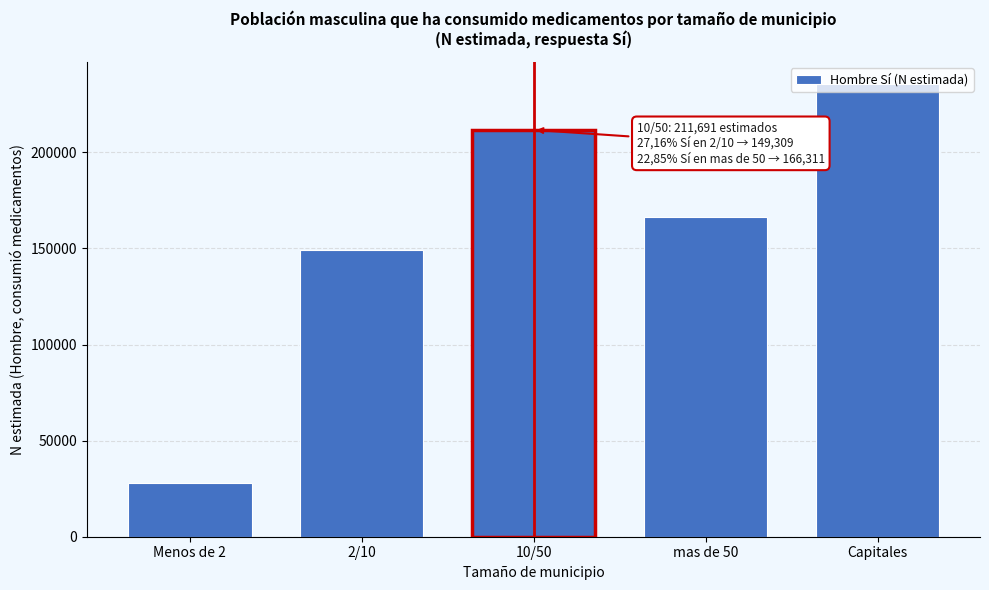

List the labels in order of value, largest first.

Capitales, 10/50, mas de 50, 2/10, Menos de 2